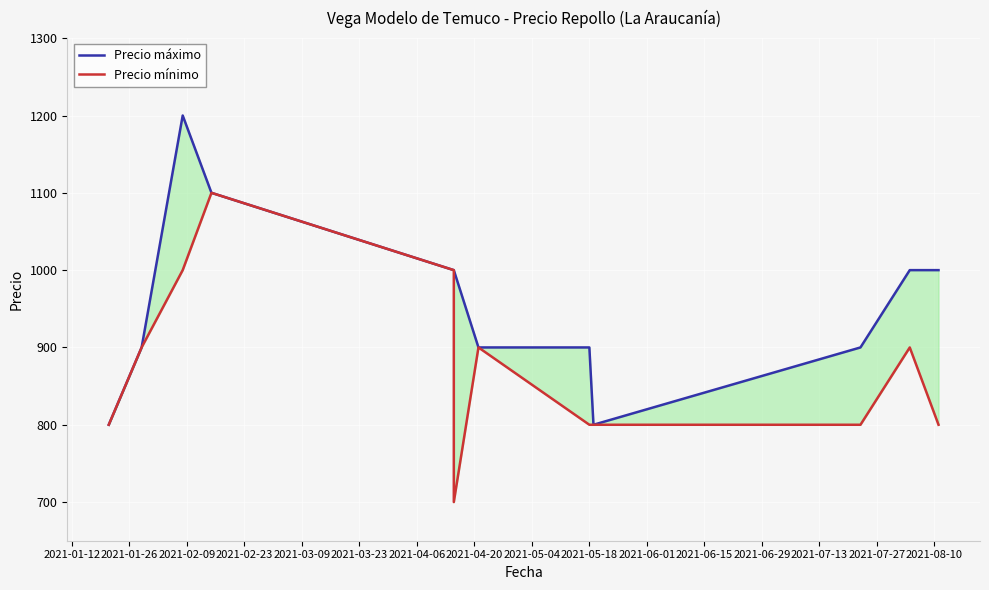

Between 2021-01-12 and 2021-03-23, which series saw the biggest shift?

Precio máximo